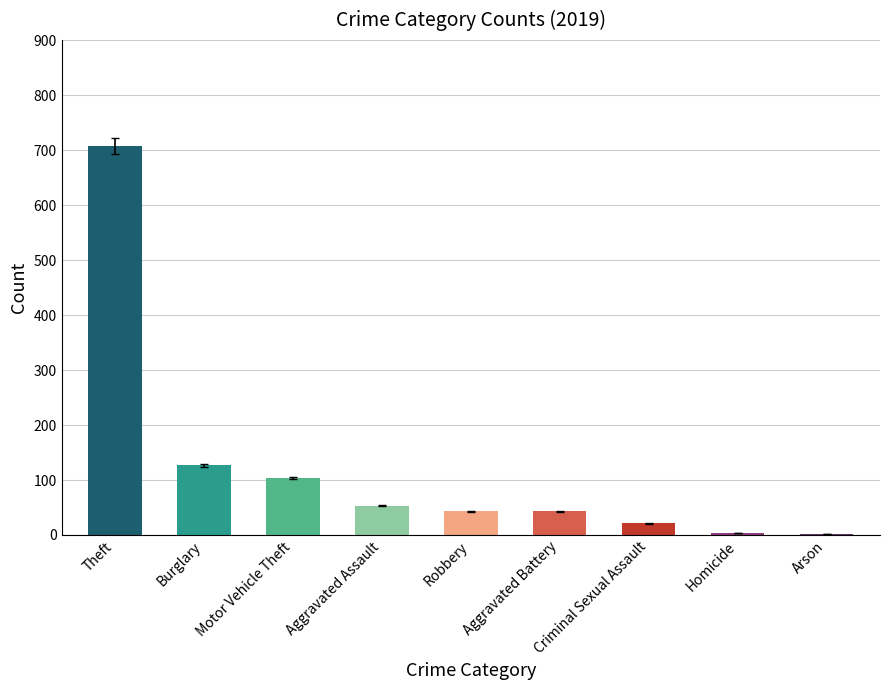

How many data points does each series have?

9